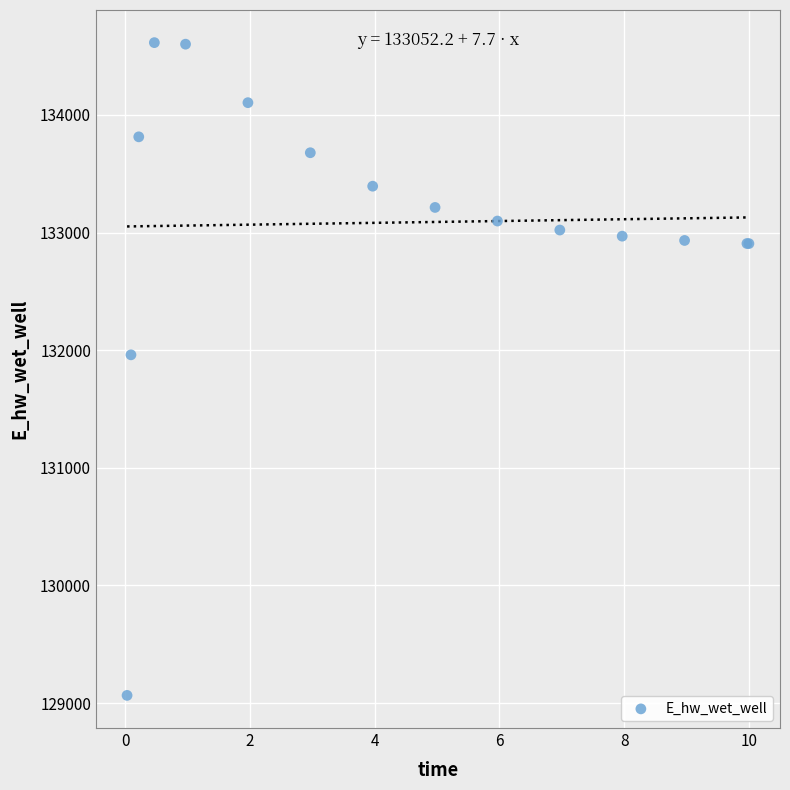

What Y value in the scatter plot is closest to 131840?

131960.9